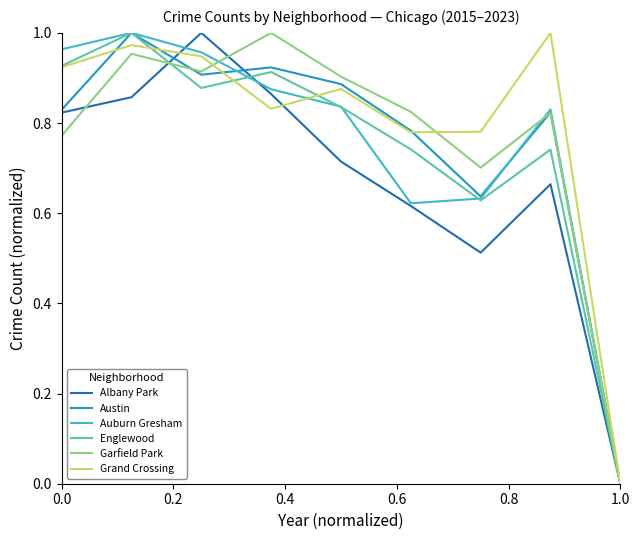

Is this an area chart (filled region under the line)?

No